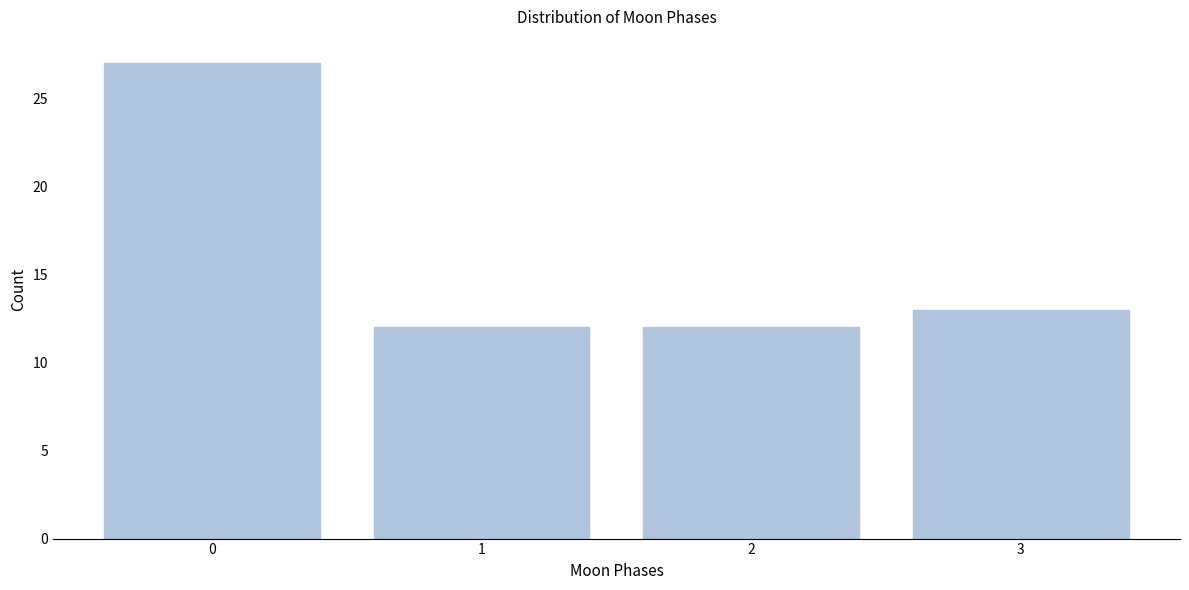

Reading left to right, what are all the values shown in this chart?

27	12	12	13